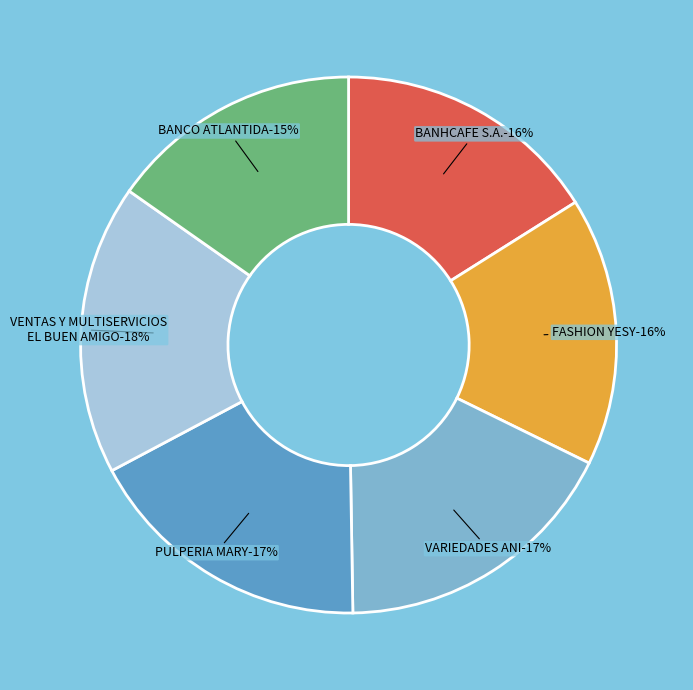

What percentage is the VENTAS Y MULTISERVICIOS EL BUEN AMIGO slice, to the nearest percent?

18%